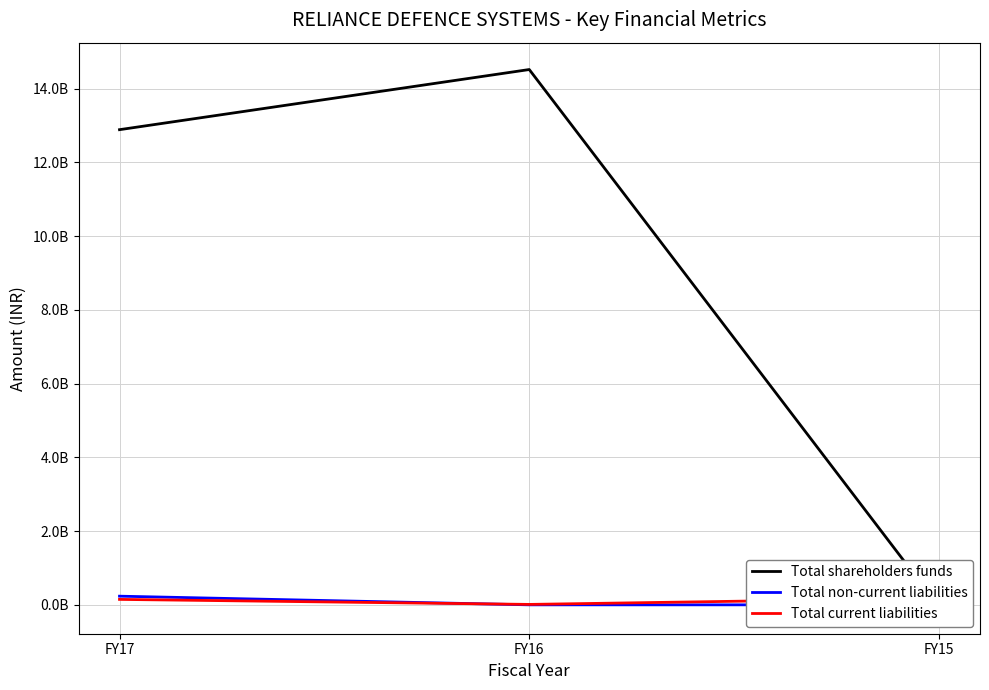

What value does the Total current liabilities series have at FY16, to the nearest 100?

11553100